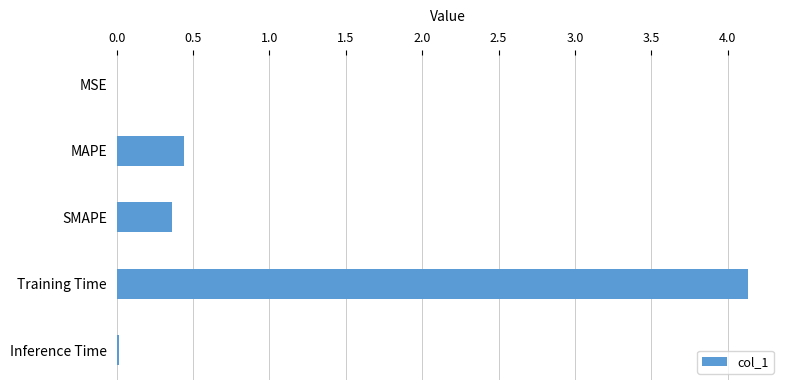

Between Training Time and MSE, which is larger?

Training Time